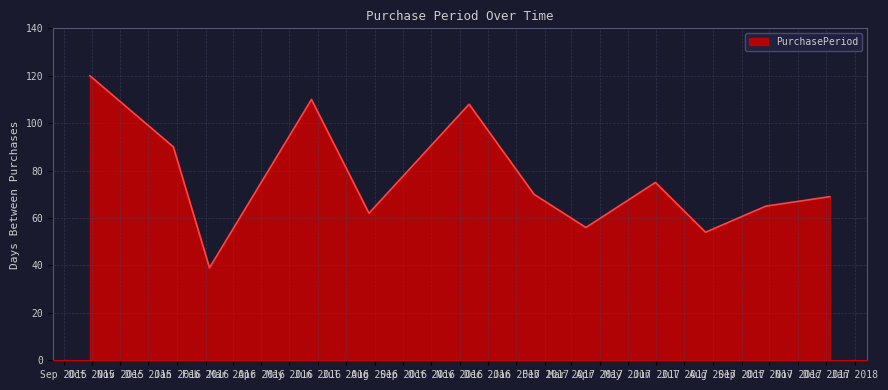

What is the maximum value shown in the chart?

120